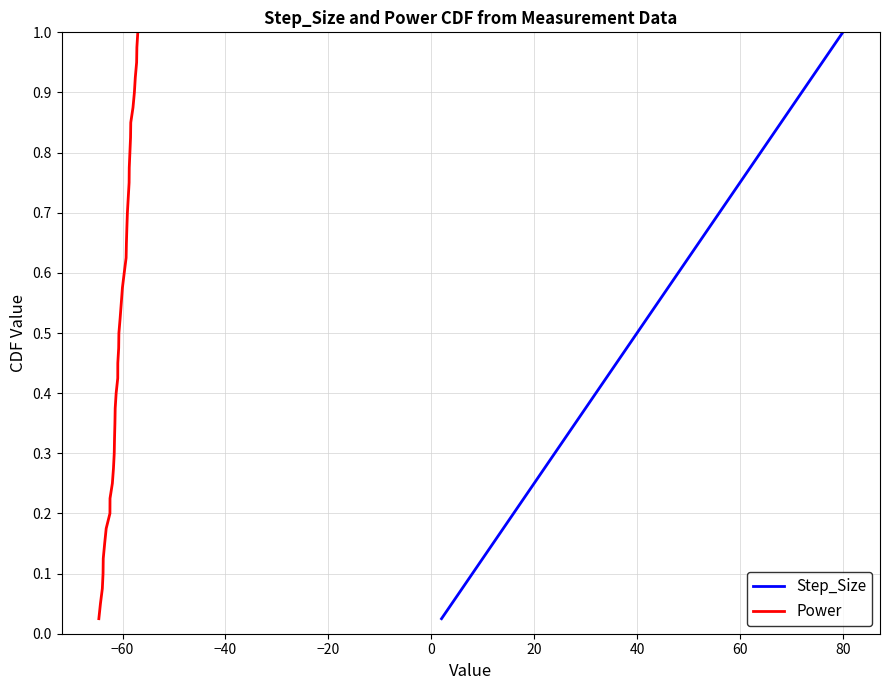

At how many categories does at least one series exceed 0?

40